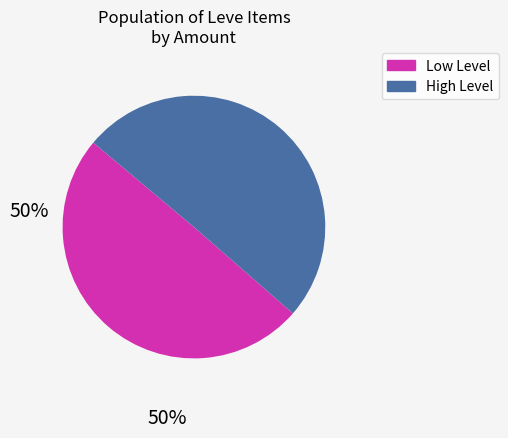

Approximately how many times larger is the value at Low Level compared to High Level?

1.0